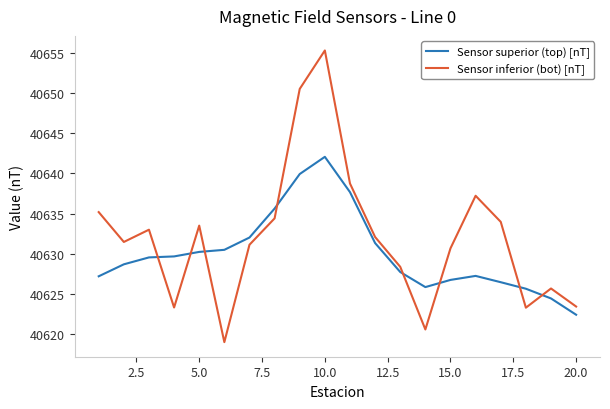

What is the minimum value shown in the chart?

40619.0